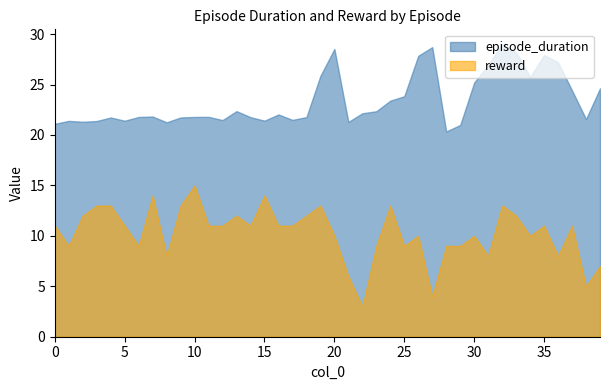

True or false: episode_duration and reward intersect in this chart.

False